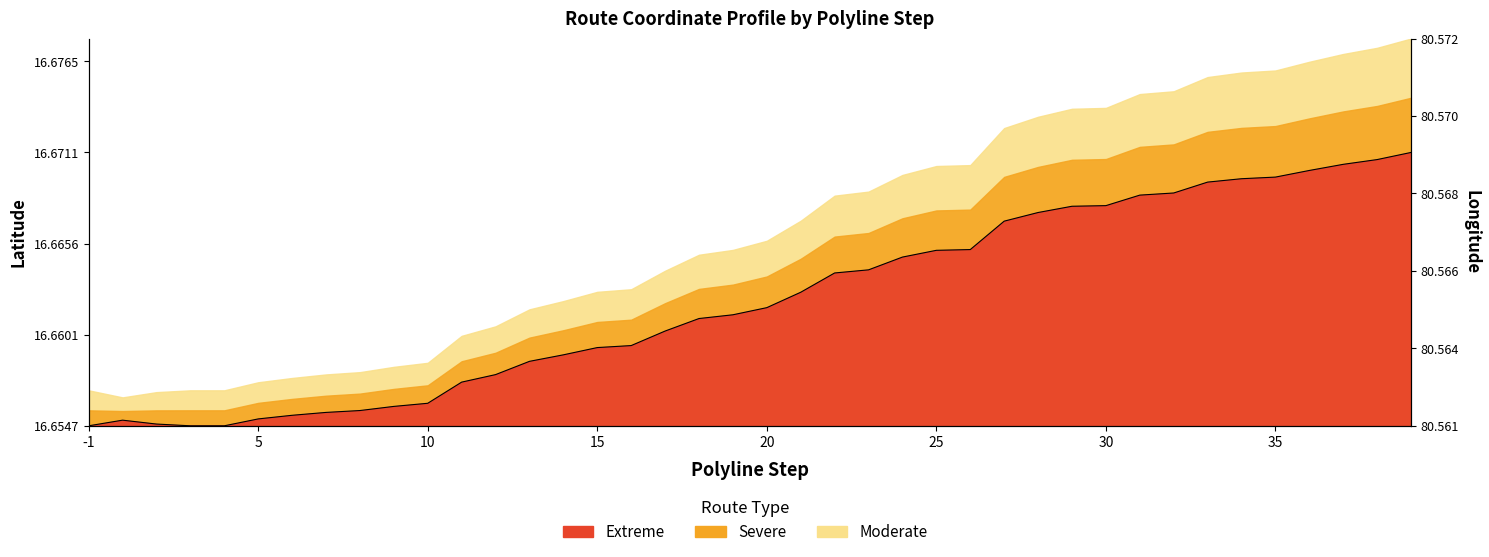

The value at 19 is 33.8. True or false?

False